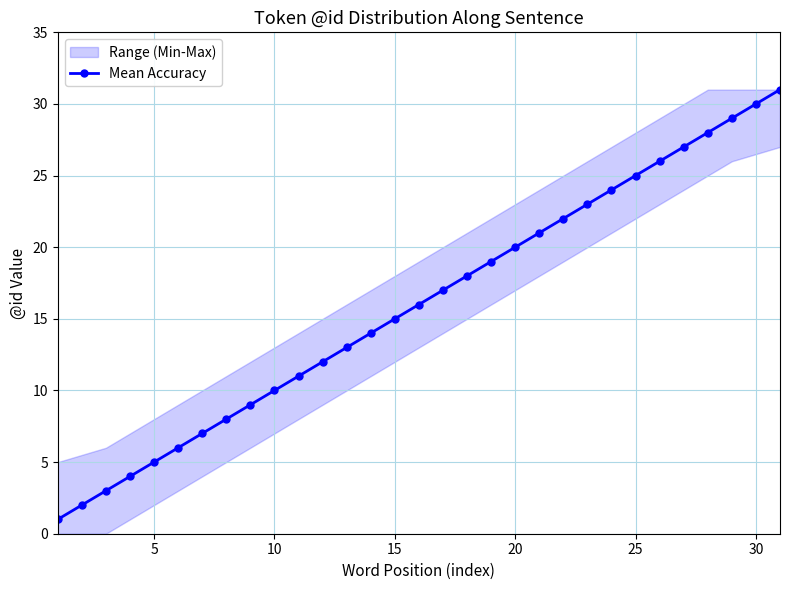

True or false: Mean Accuracy has more than 2 interior local peaks.

False